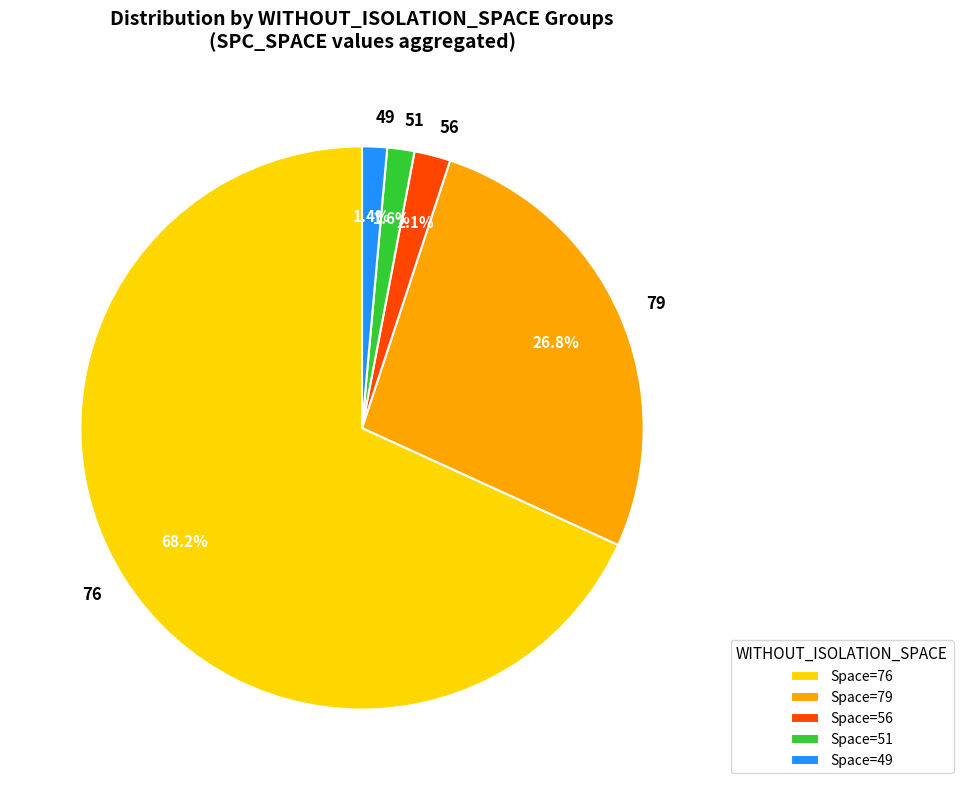

To the nearest percent, what is the average slice percentage?

20%